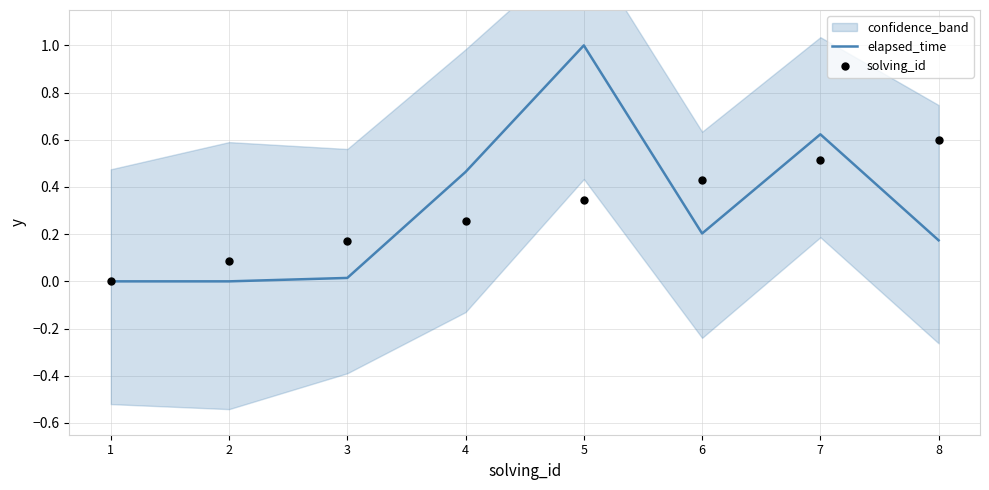

Which series has the largest Y range (max minus min)?

elapsed_time